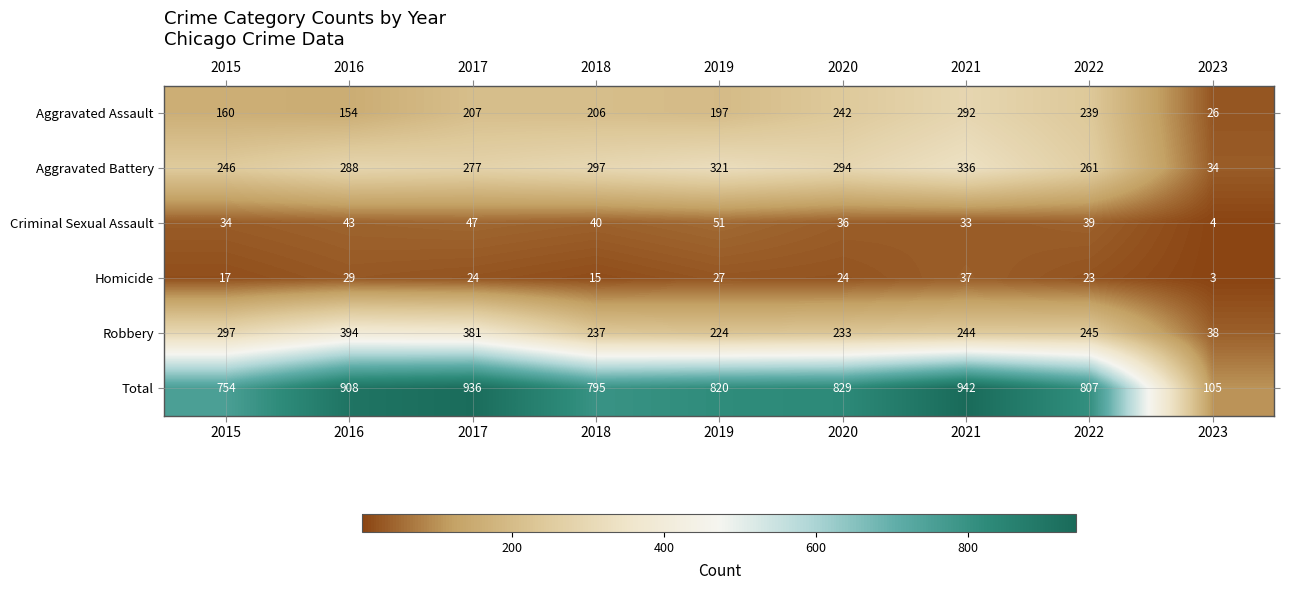

At which category does the chart reach its peak across all series?

2021